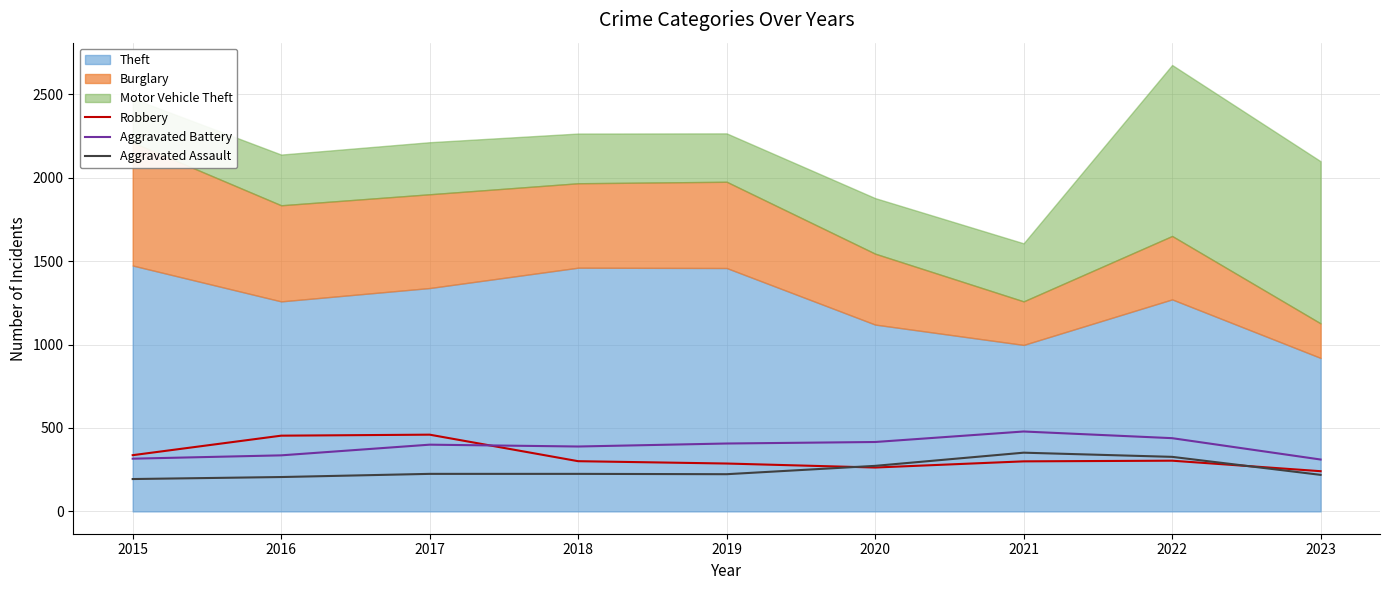

True or false: Aggravated Battery and Aggravated Assault intersect in this chart.

False